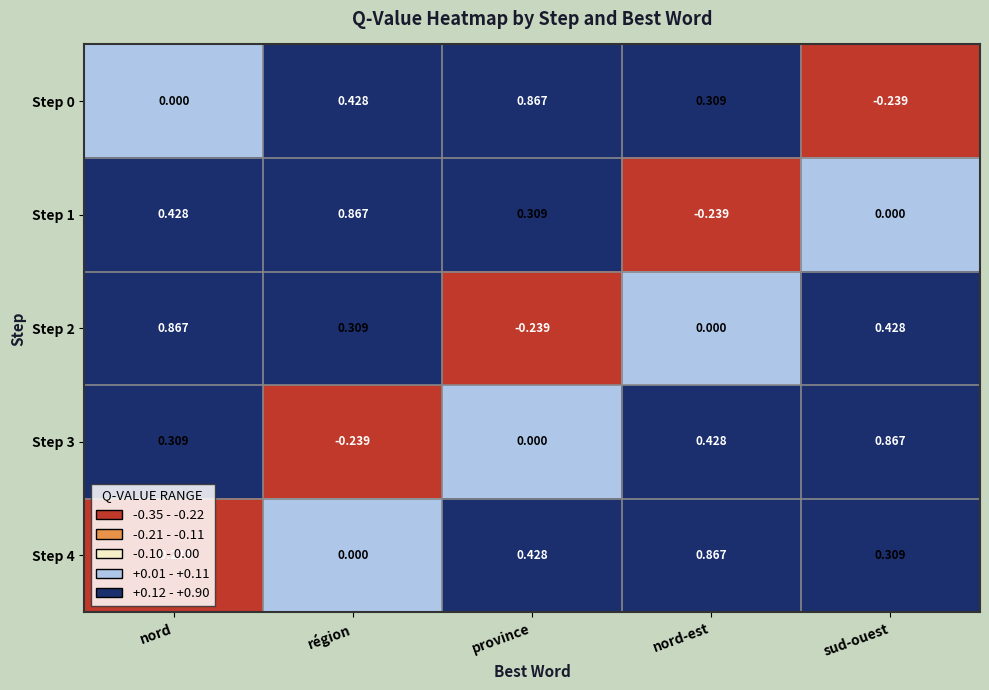

Where does the Step 1 series first go above 0?

nord